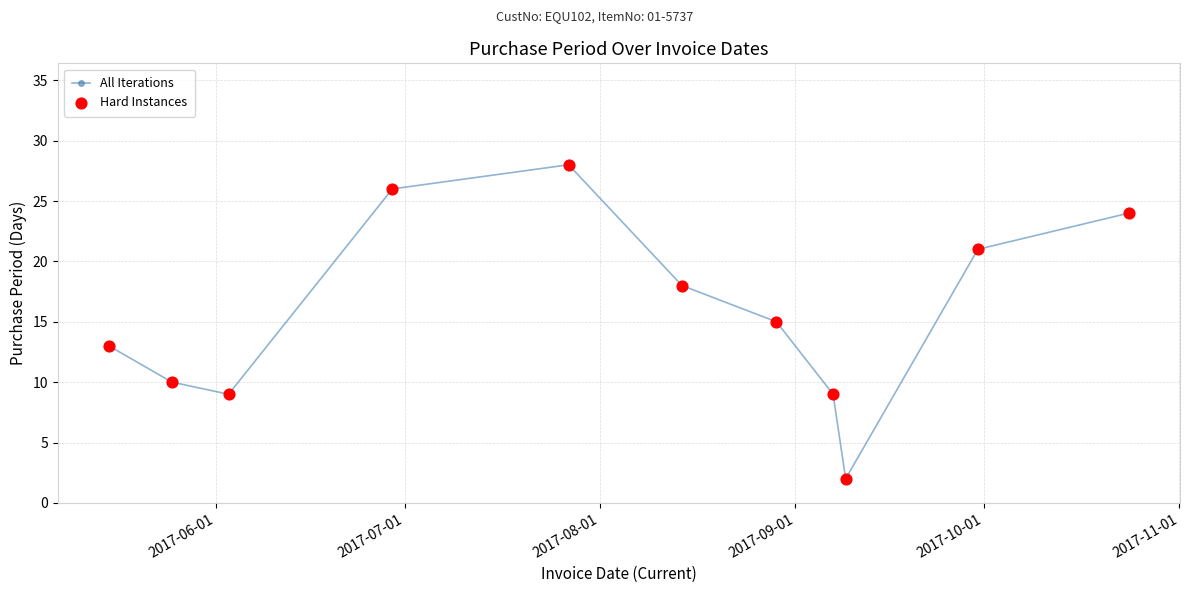

What is the difference between the maximum and minimum values?

26